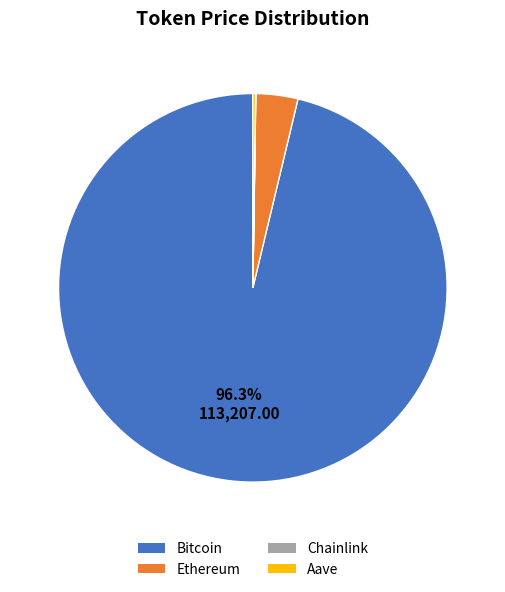

Which slice is the largest?

Bitcoin